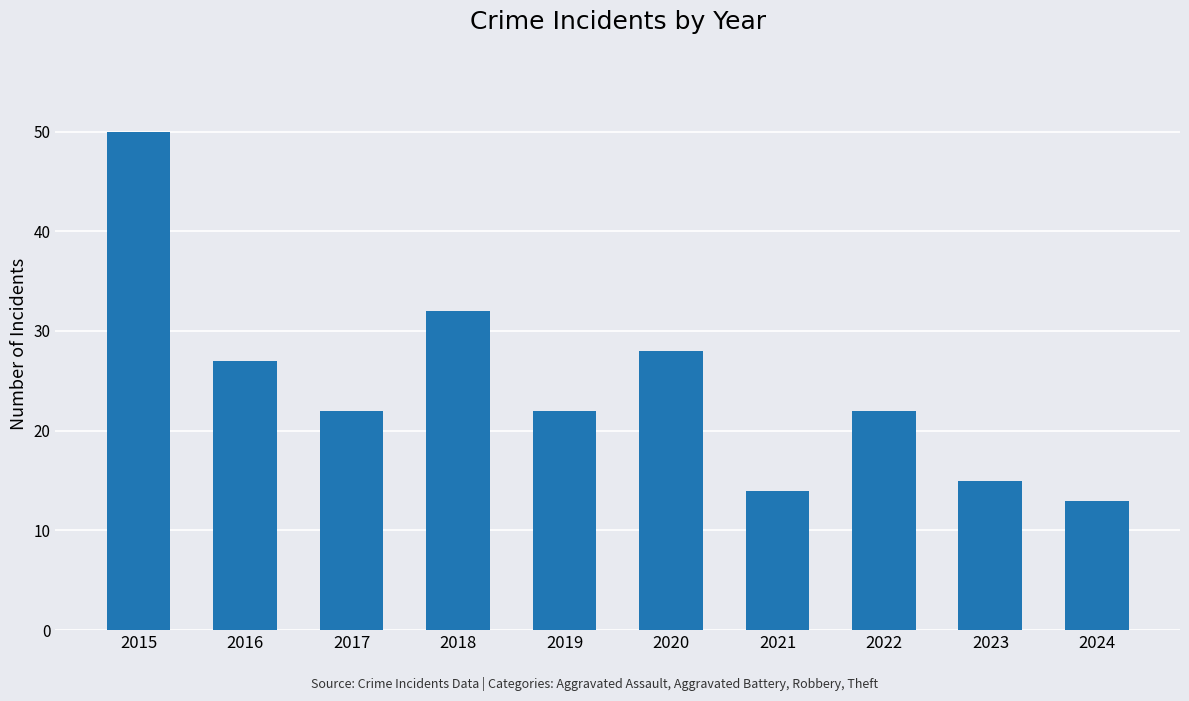

True or false: the data shows 13 at 2024.

True